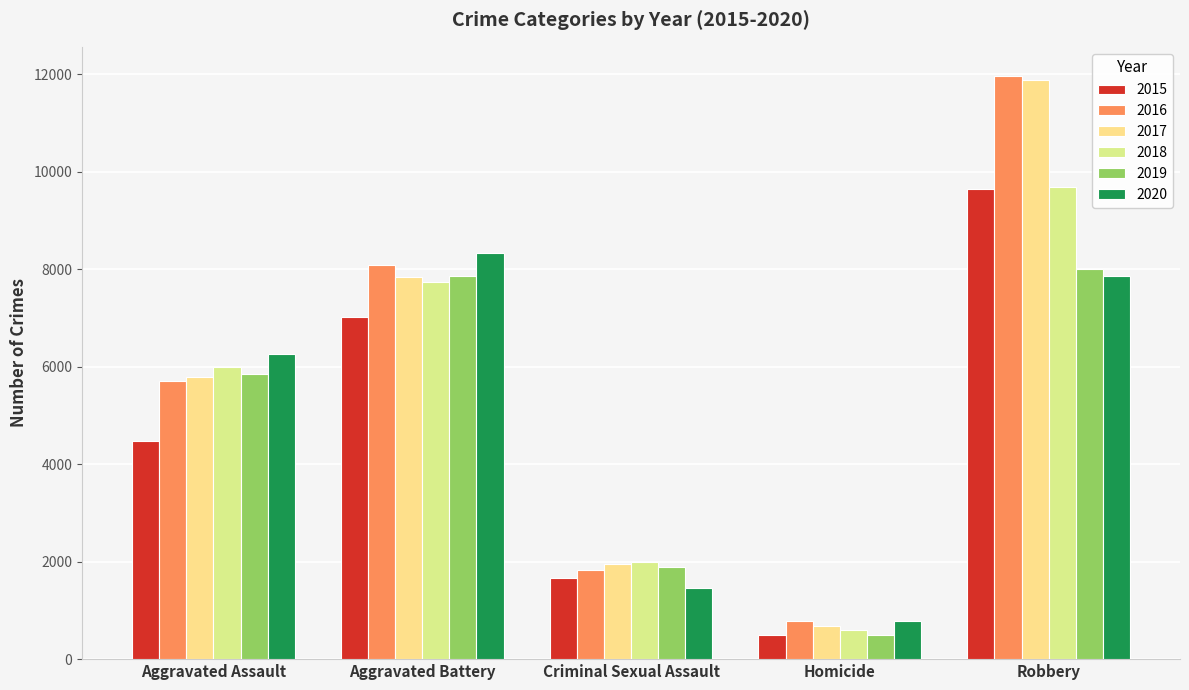

What position from the left is Homicide?

4